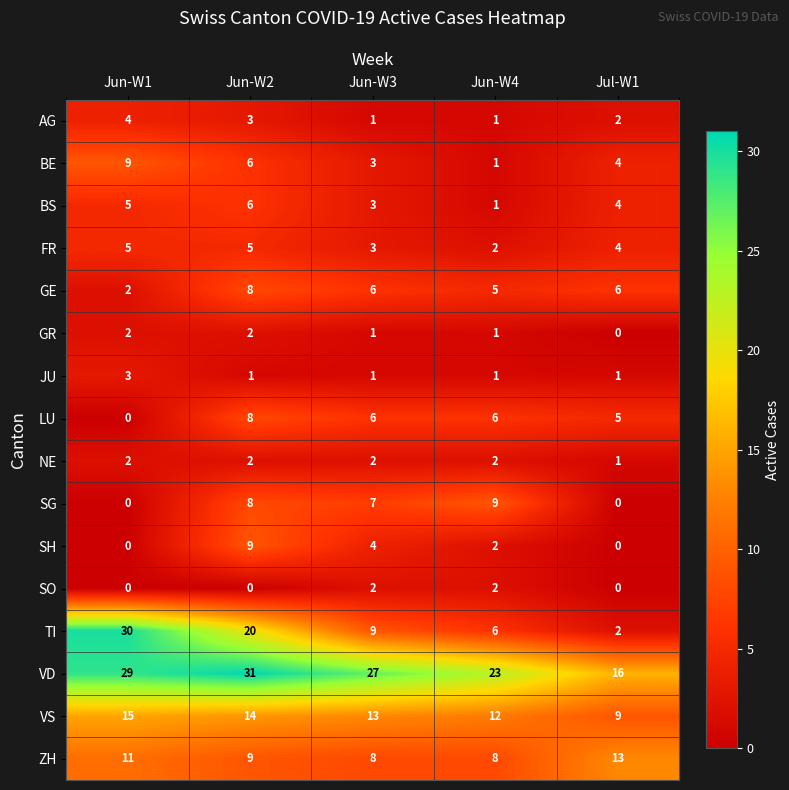

What is the difference between the maximum and minimum values in the LU series?

8